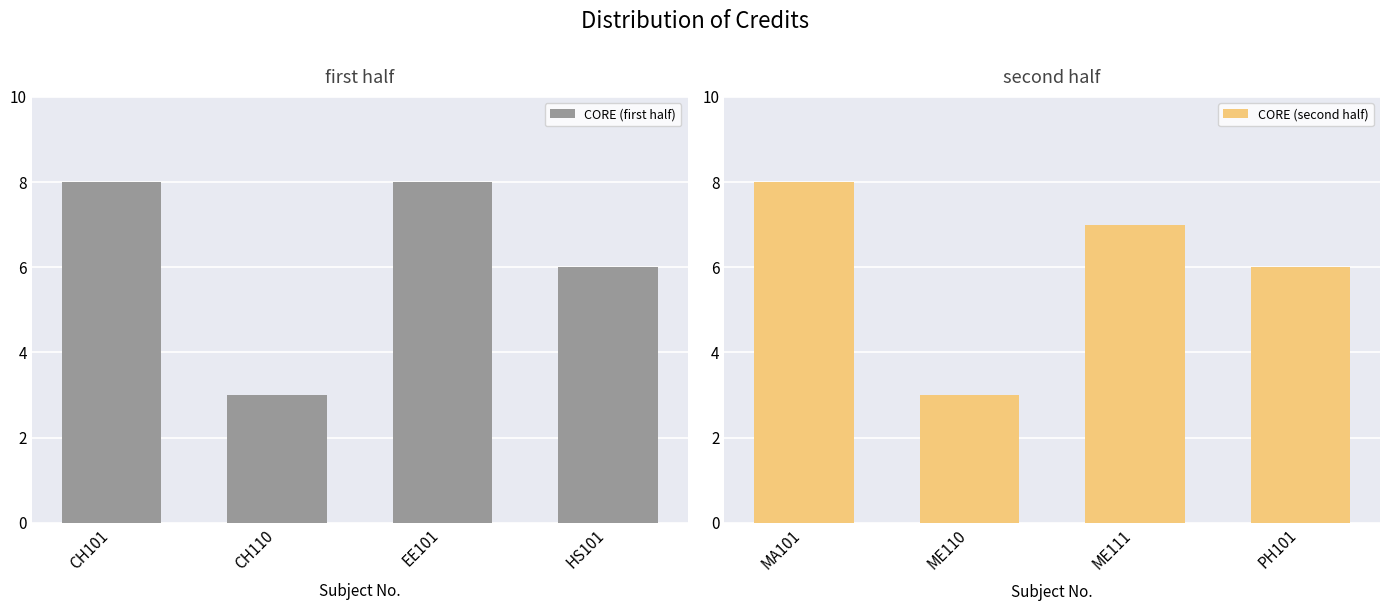

Which series has the widest spread of values?

CORE (first half)